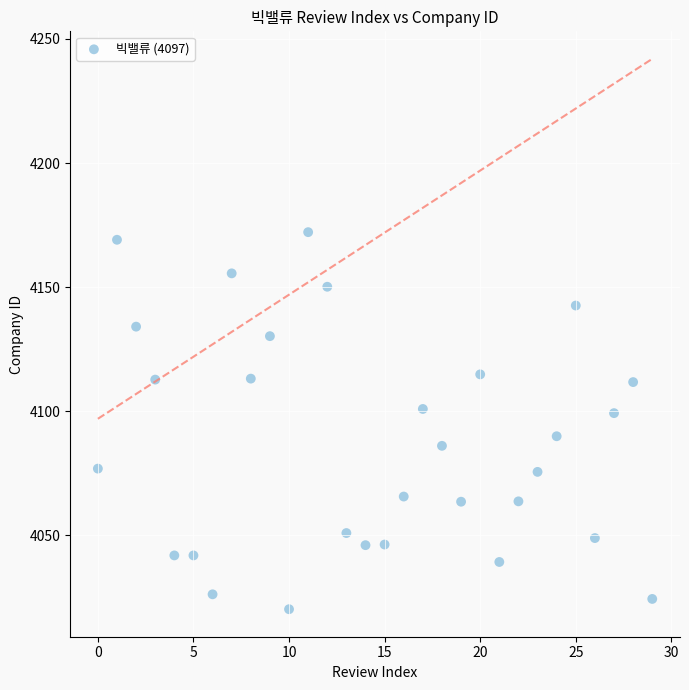

What is the range of Y values (max minus min)?

151.9